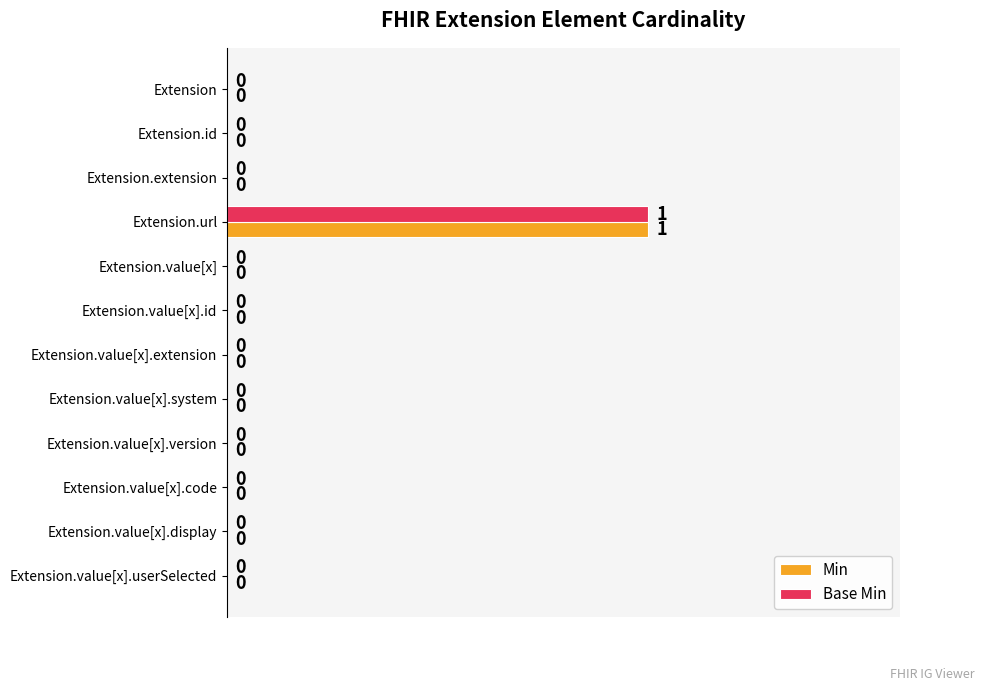

At which category does the chart reach its peak across all series?

Extension.url